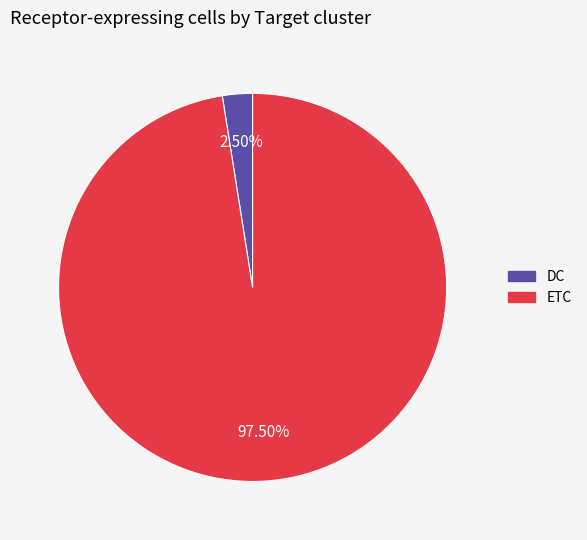

Approximately how many times larger is the value at ETC compared to DC?

39.0